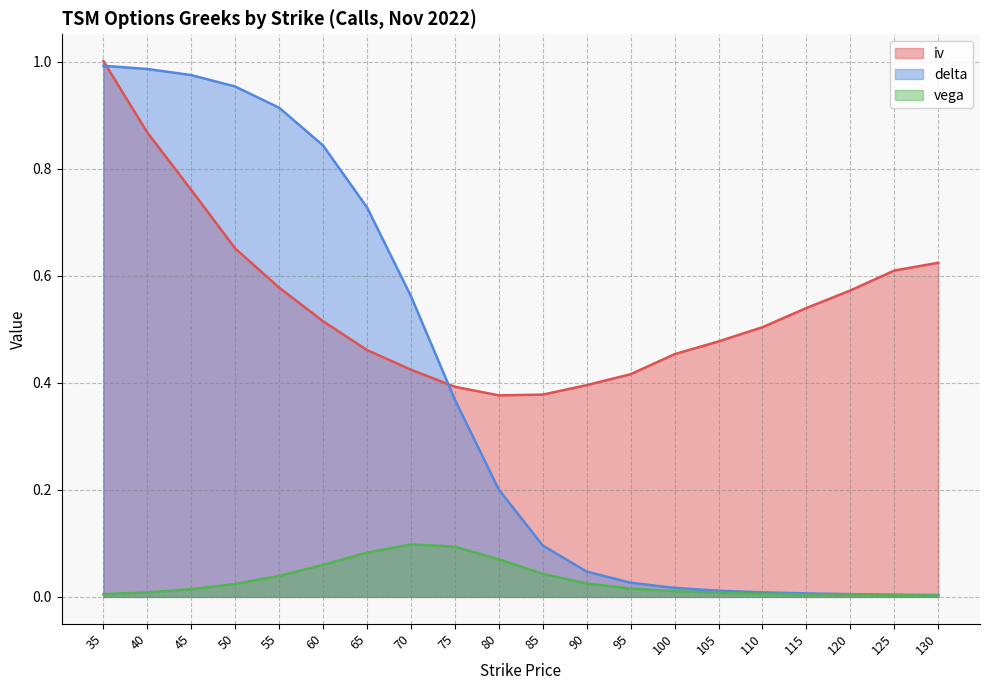

What is the value of the delta point at the 6th from the left?

0.8